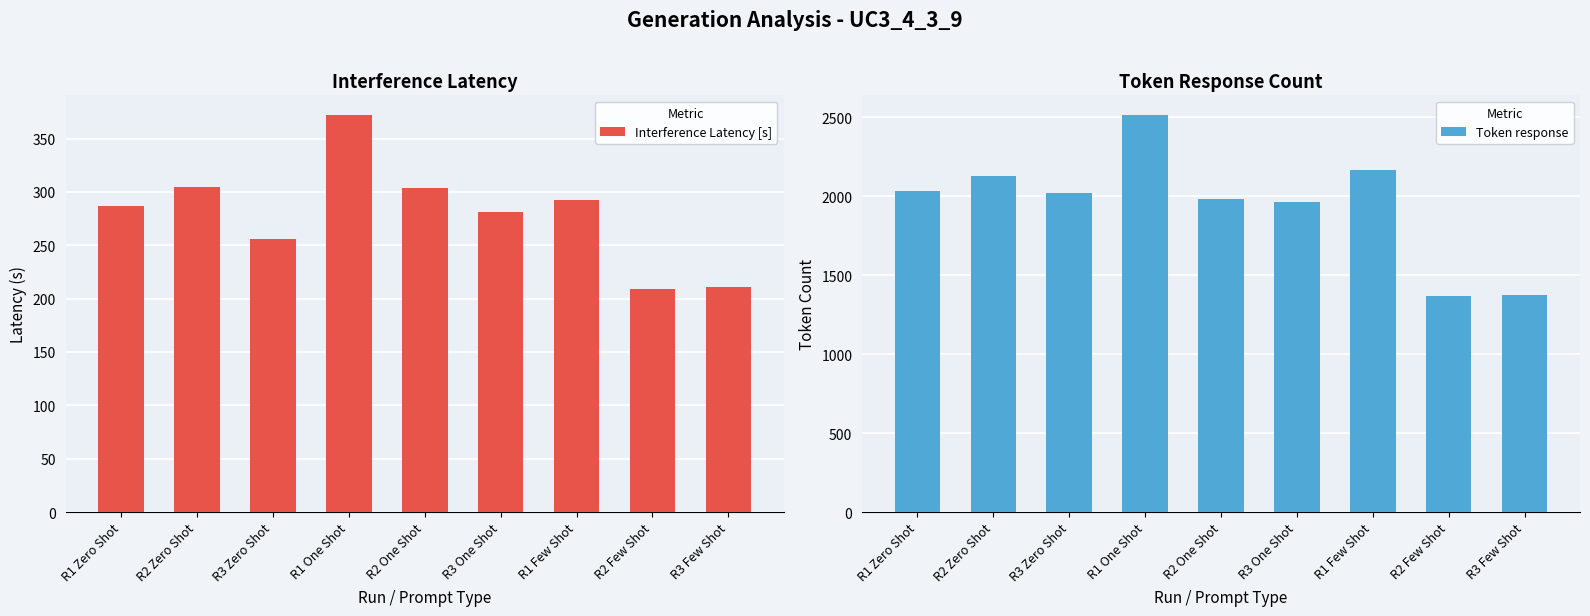

What is the smallest value displayed?

209.1